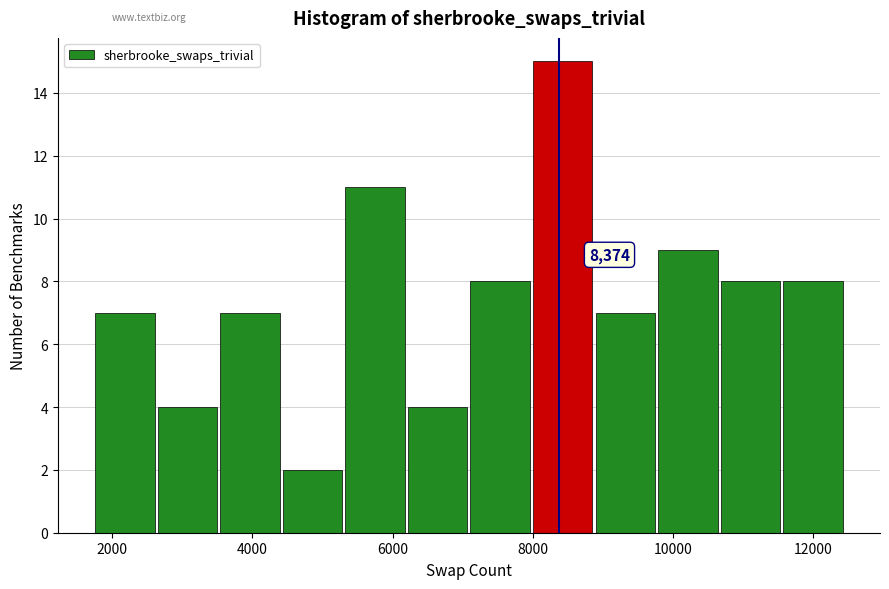

Over which range of the x-axis is the bar tallest?

8000 to 8800